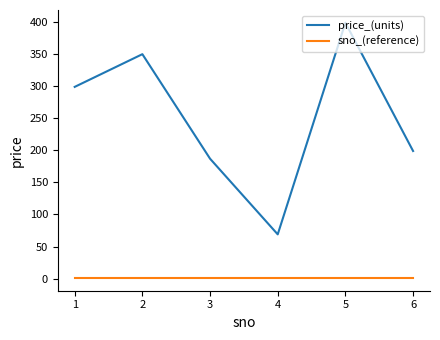

How many interior local valleys does the price_(units) series have?

1